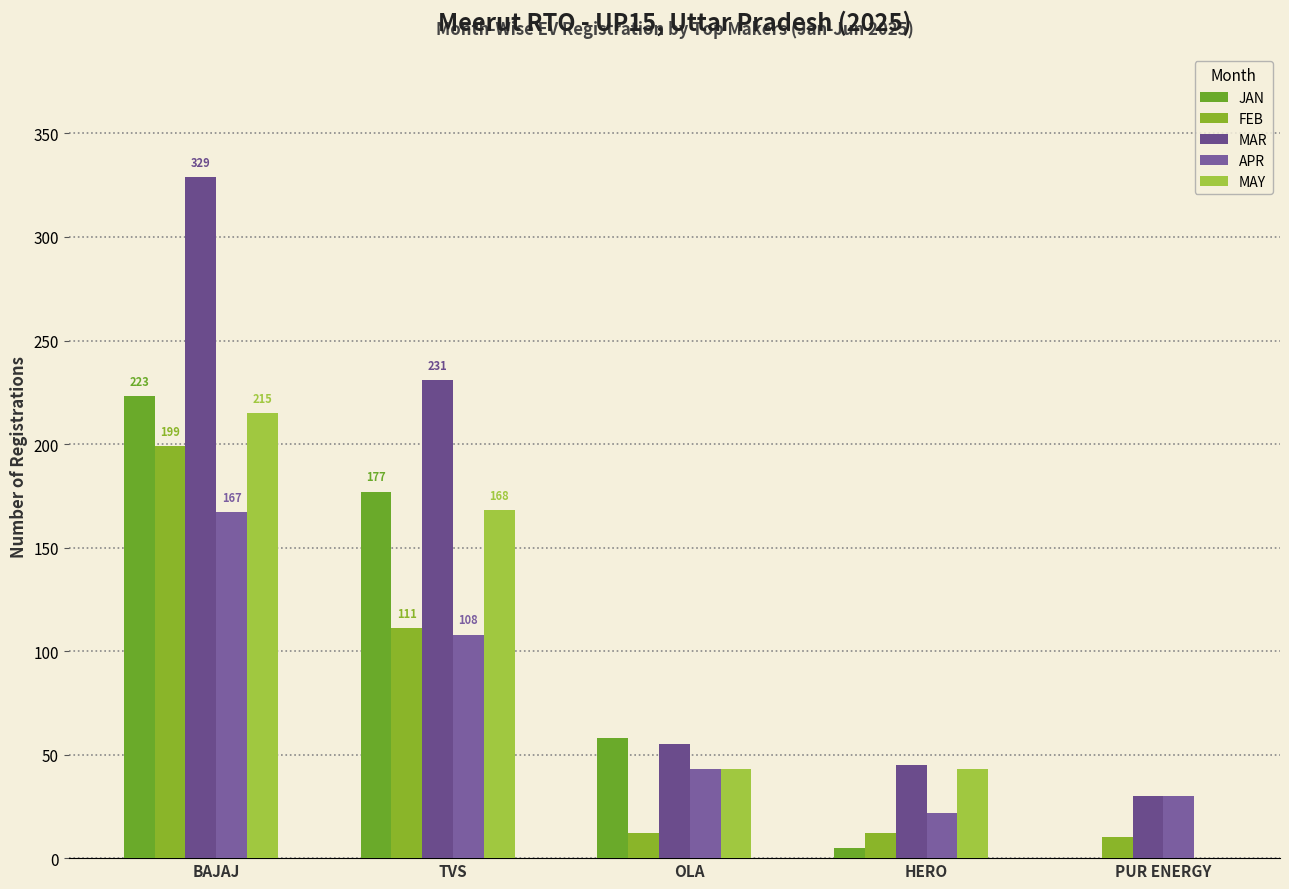

Between BAJAJ and OLA, which series saw the biggest shift?

MAR